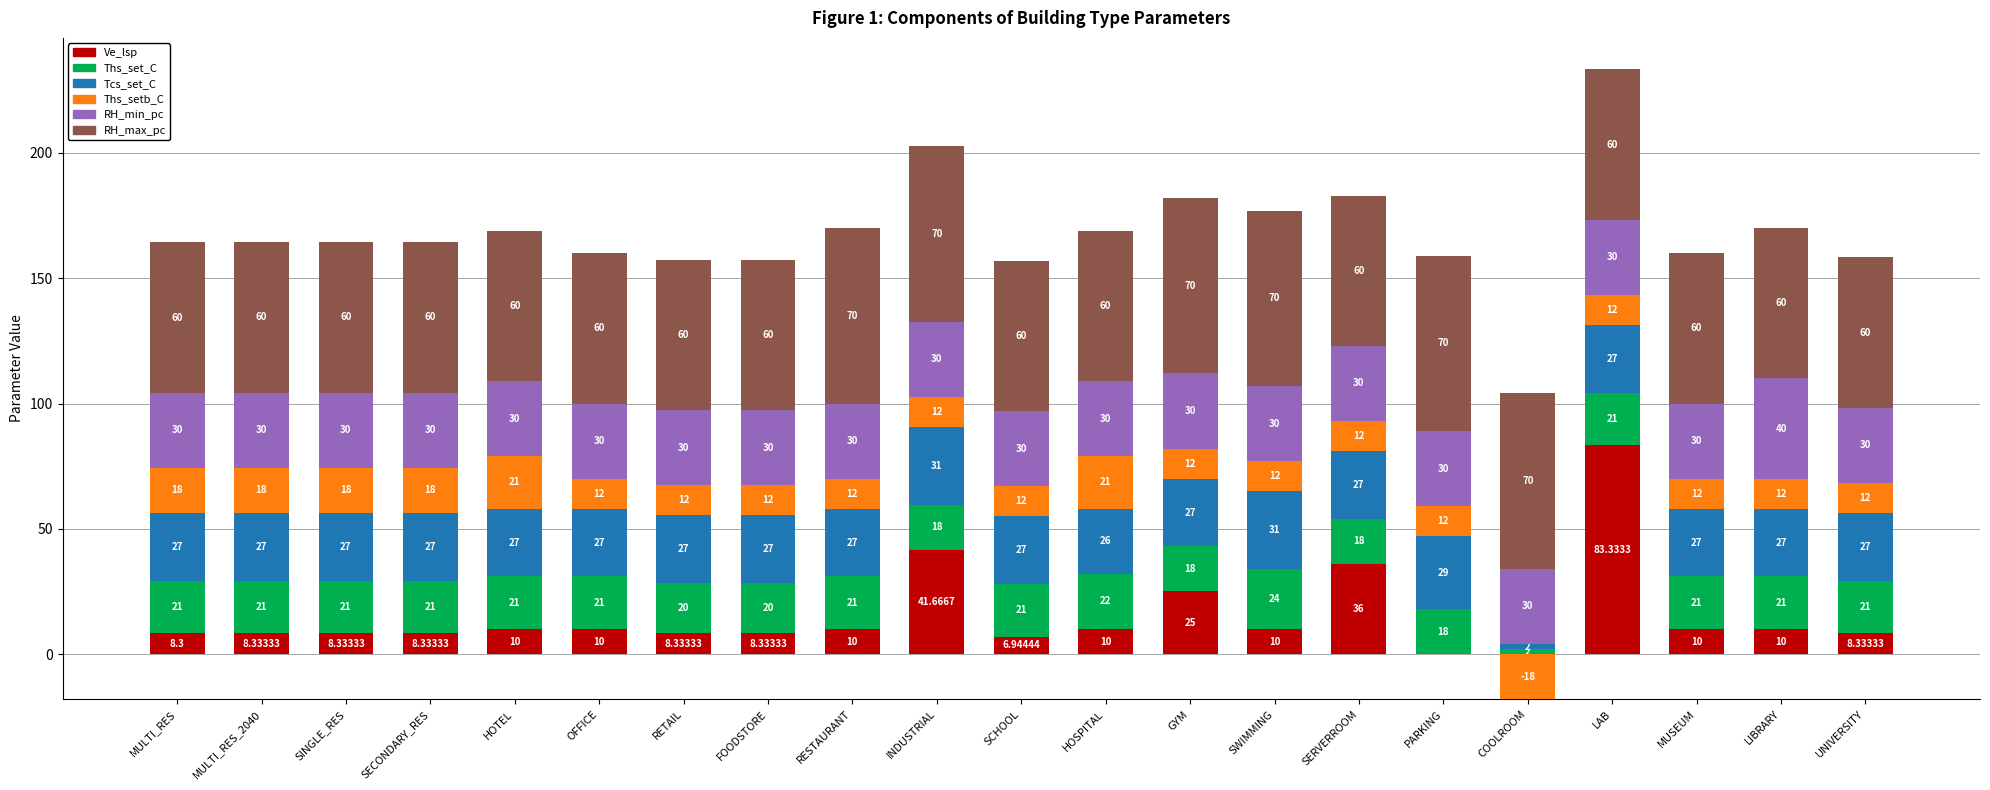

Where is Ths_setb_C nearest to the value 10?

OFFICE